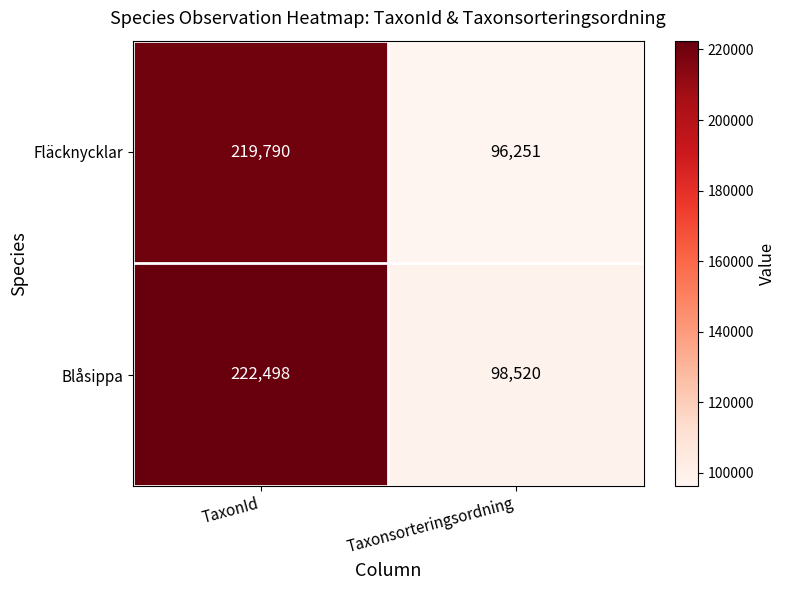

How many categories are shown in the chart?

2